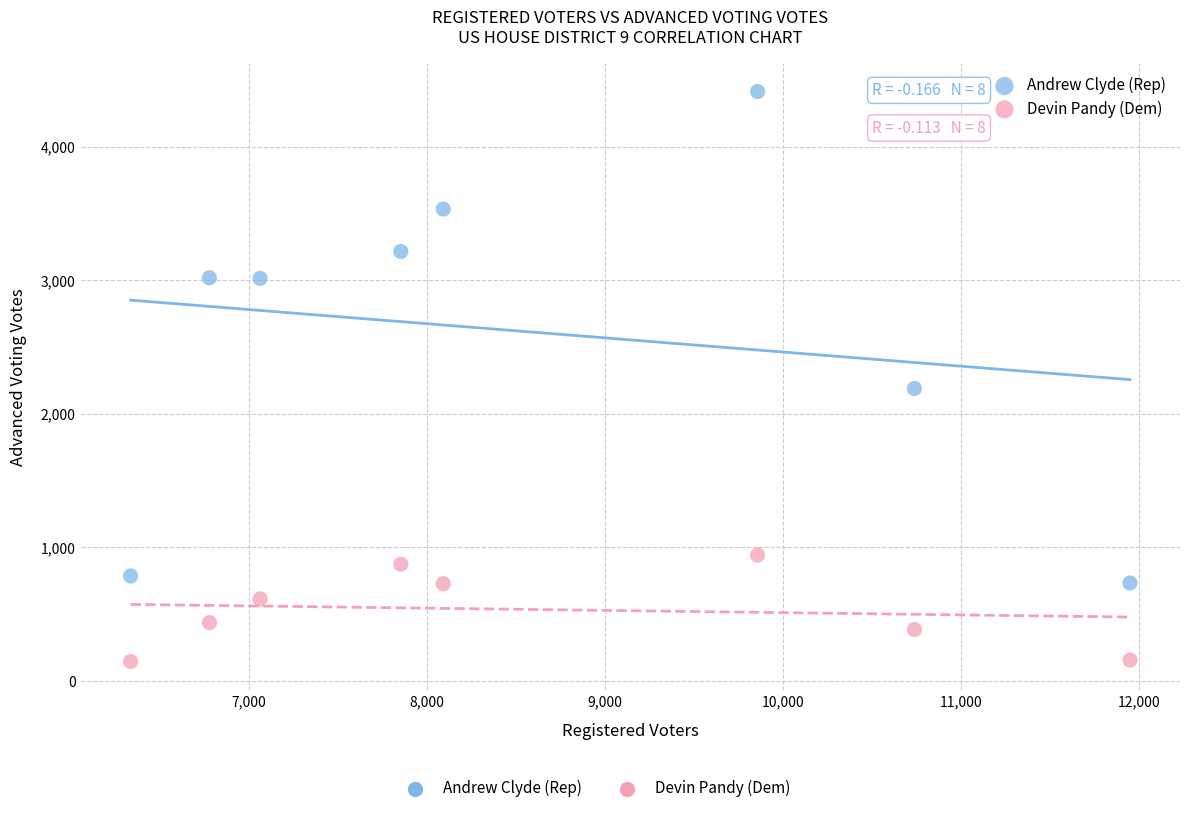

In the Andrew Clyde (Rep) series, what Y value is closest to 2573?

2190